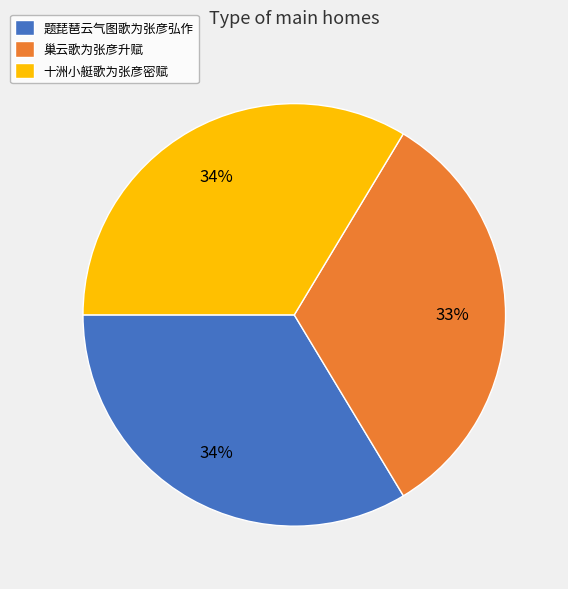

Which has a higher value, 巢云歌为张彦升赋 or 题琵琶云气图歌为张彦弘作?

题琵琶云气图歌为张彦弘作